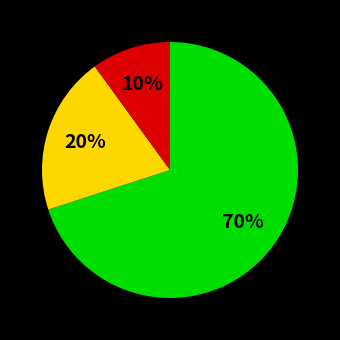

To the nearest percent, what is the difference between the largest and smallest slice percentages?

60%